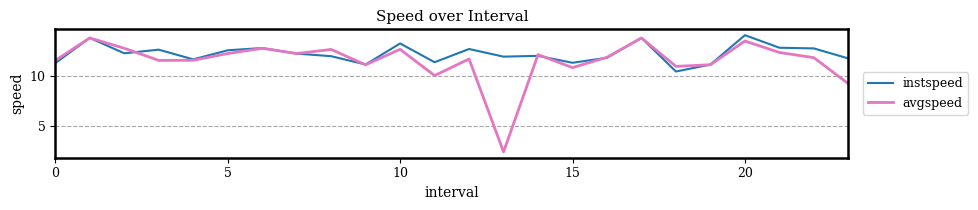

What are all the series names shown in the legend?

instspeed, avgspeed